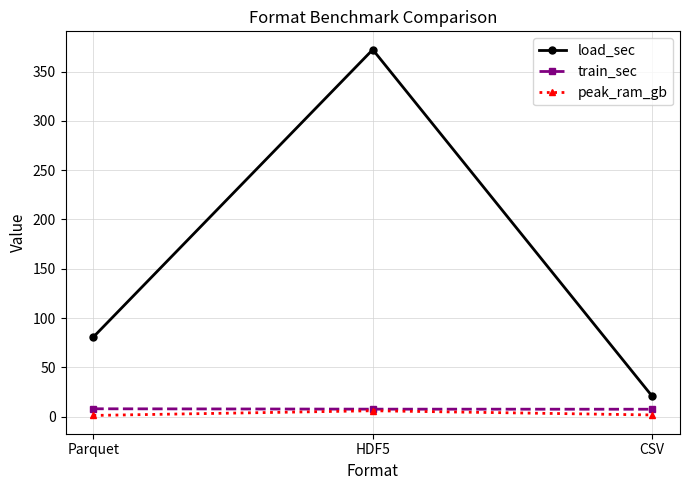

What position from the right is CSV?

1